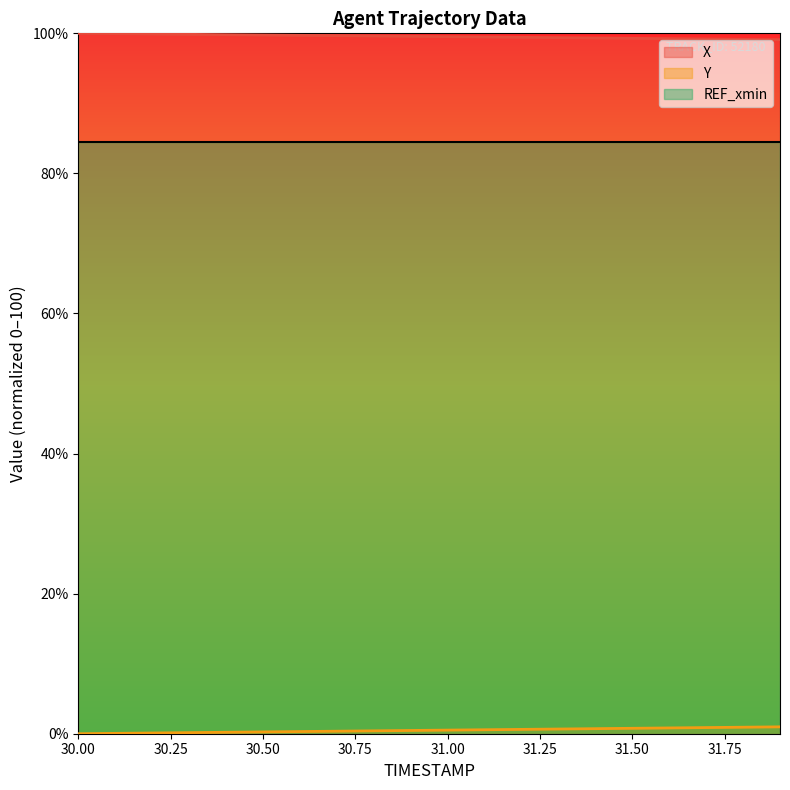

What is the value of the X point at the 20th from the left?

99.1